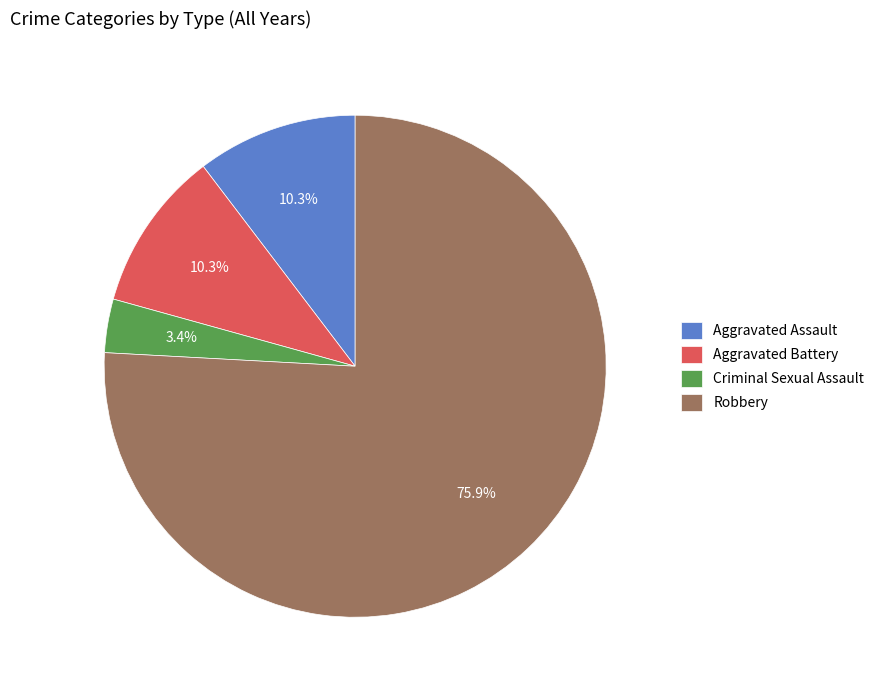

True or false: Criminal Sexual Assault accounts for 8% of the total.

False